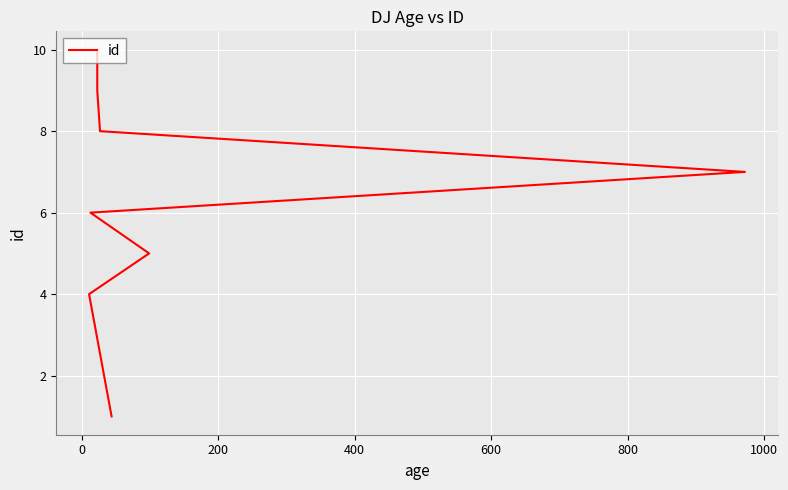

How many distinct data groups are displayed?

1